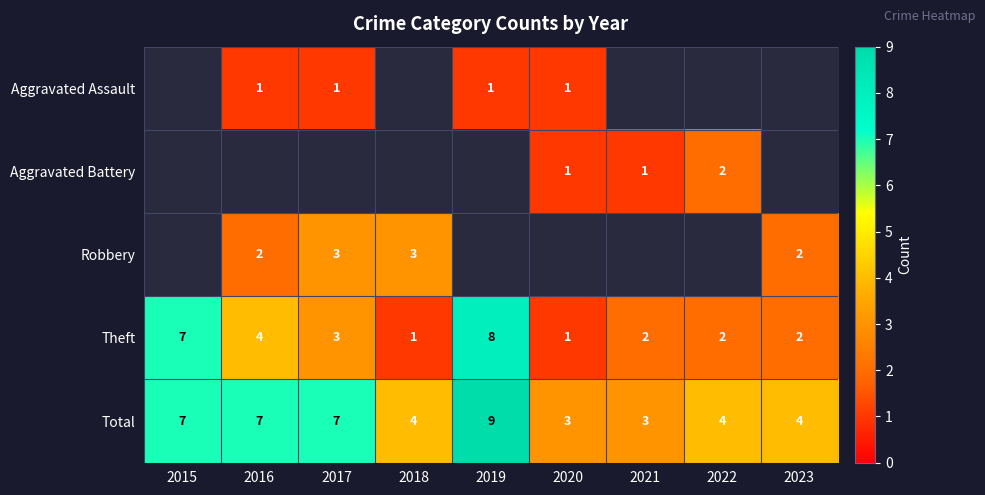

What is the difference between the Total values at 2017 and 2018?

3